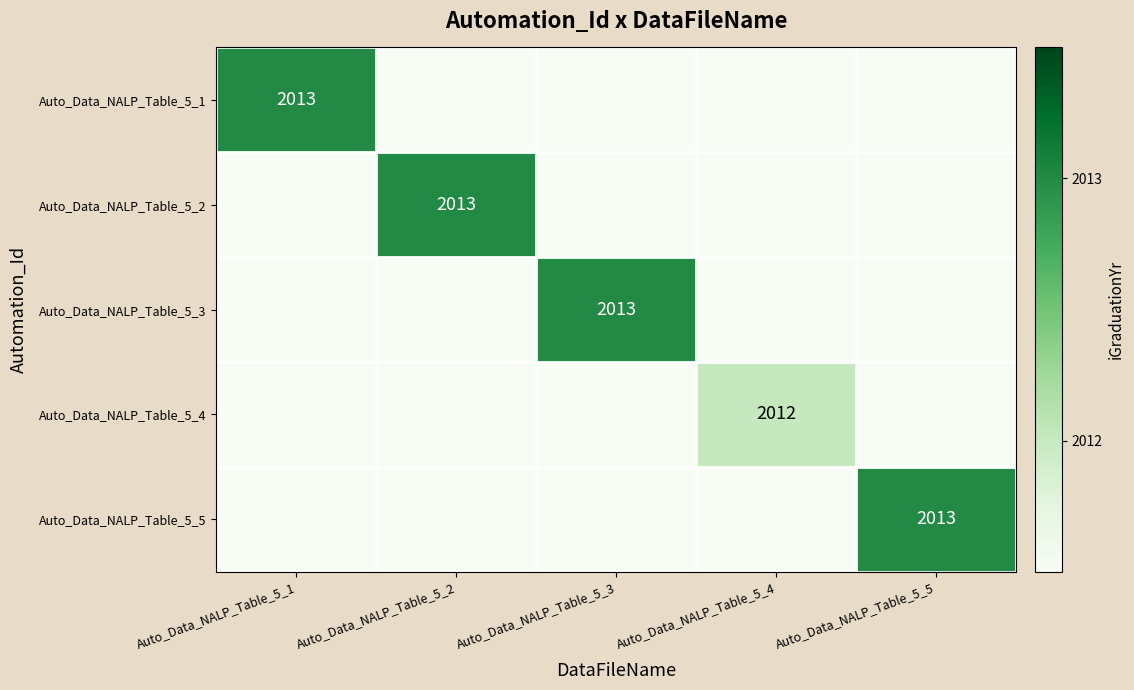

Is it true that Auto_Data_NALP_Table_5_4 equals 2746 at Auto_Data_NALP_Table_5_4?

False